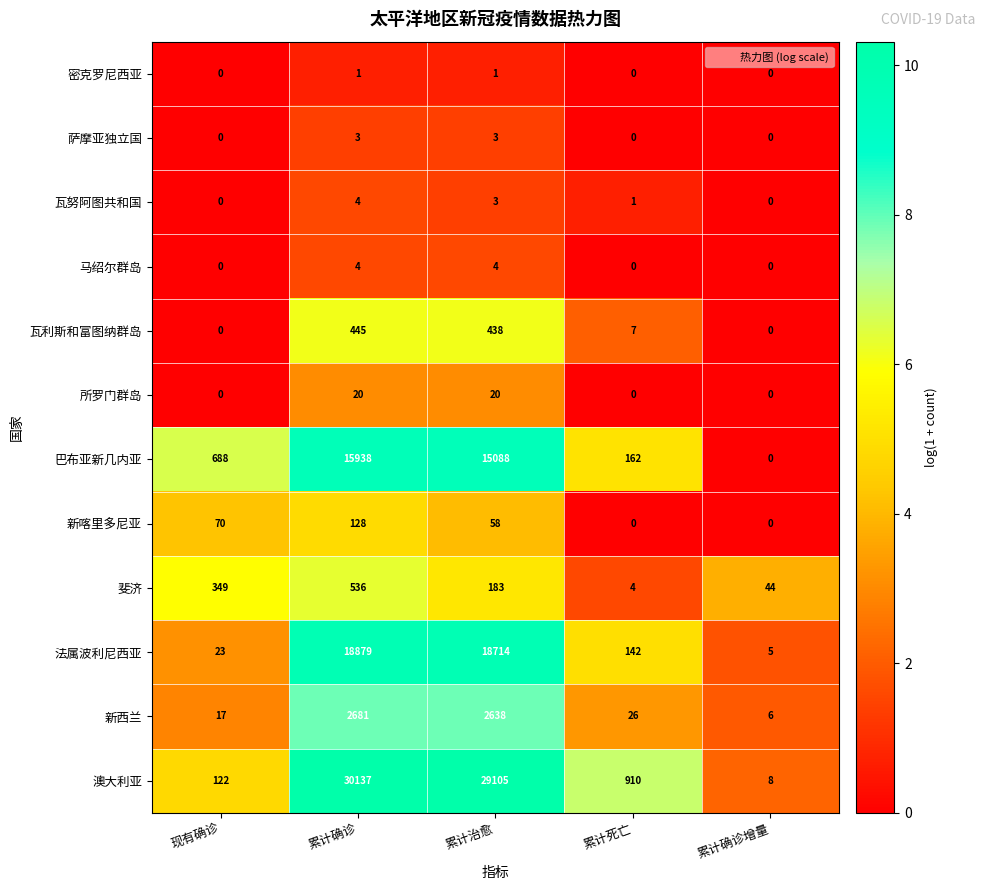

At which category is the sum across all series the highest?

累计确诊